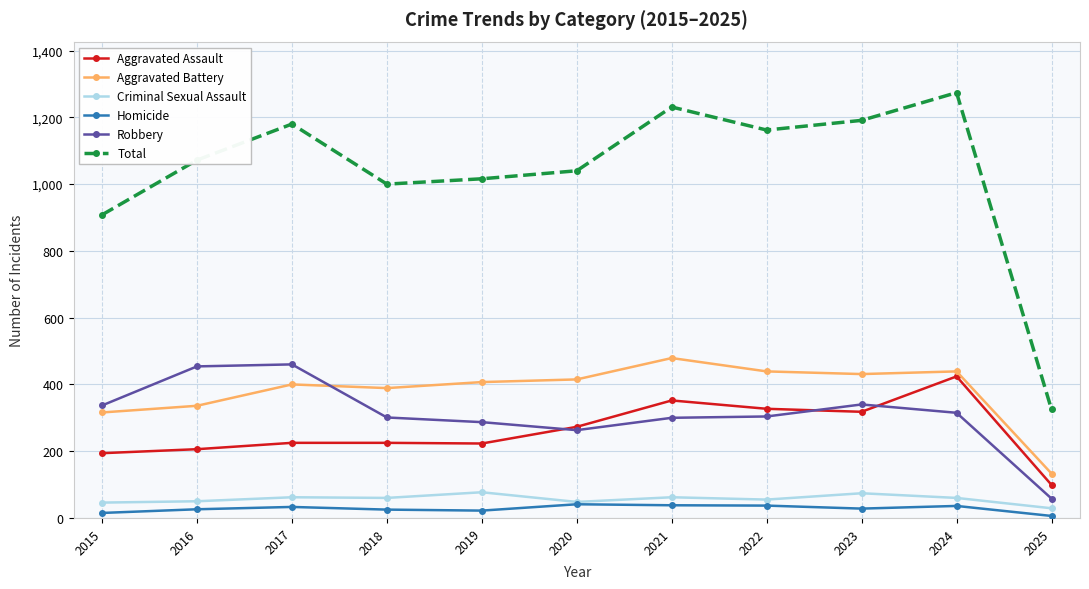

Between 2017 and 2018, which series saw the biggest shift?

Total